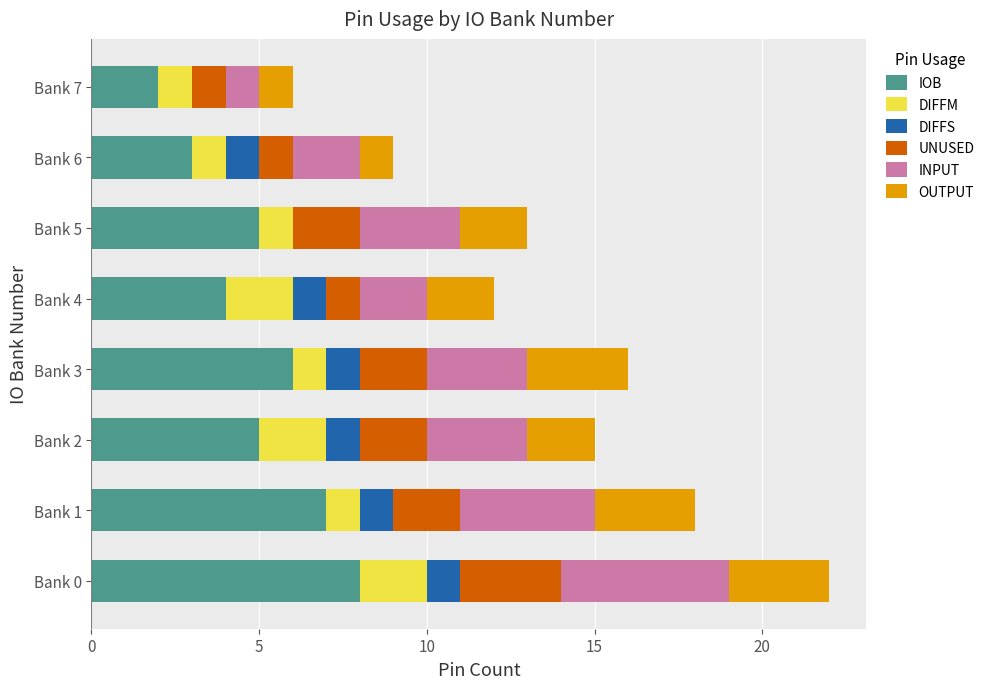

What is the maximum value for IOB?

8